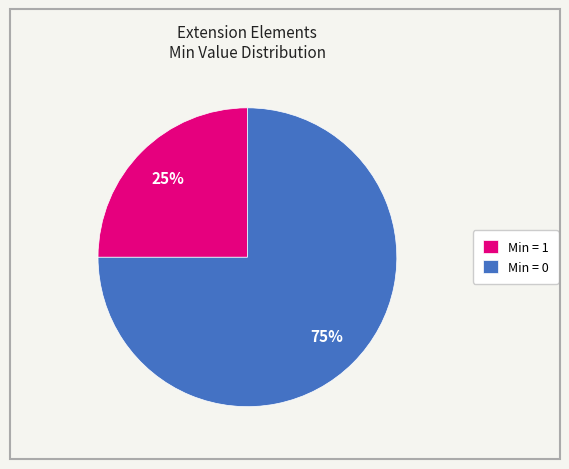

Is it true that Min = 0 is 68% of the pie?

False